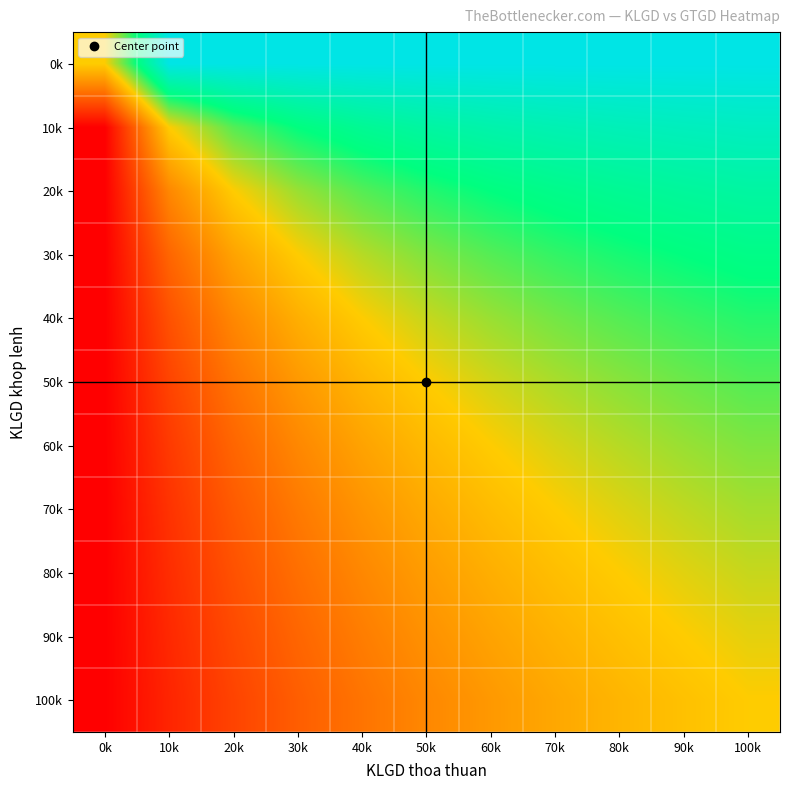

What is the maximum value shown in the chart?

1.0